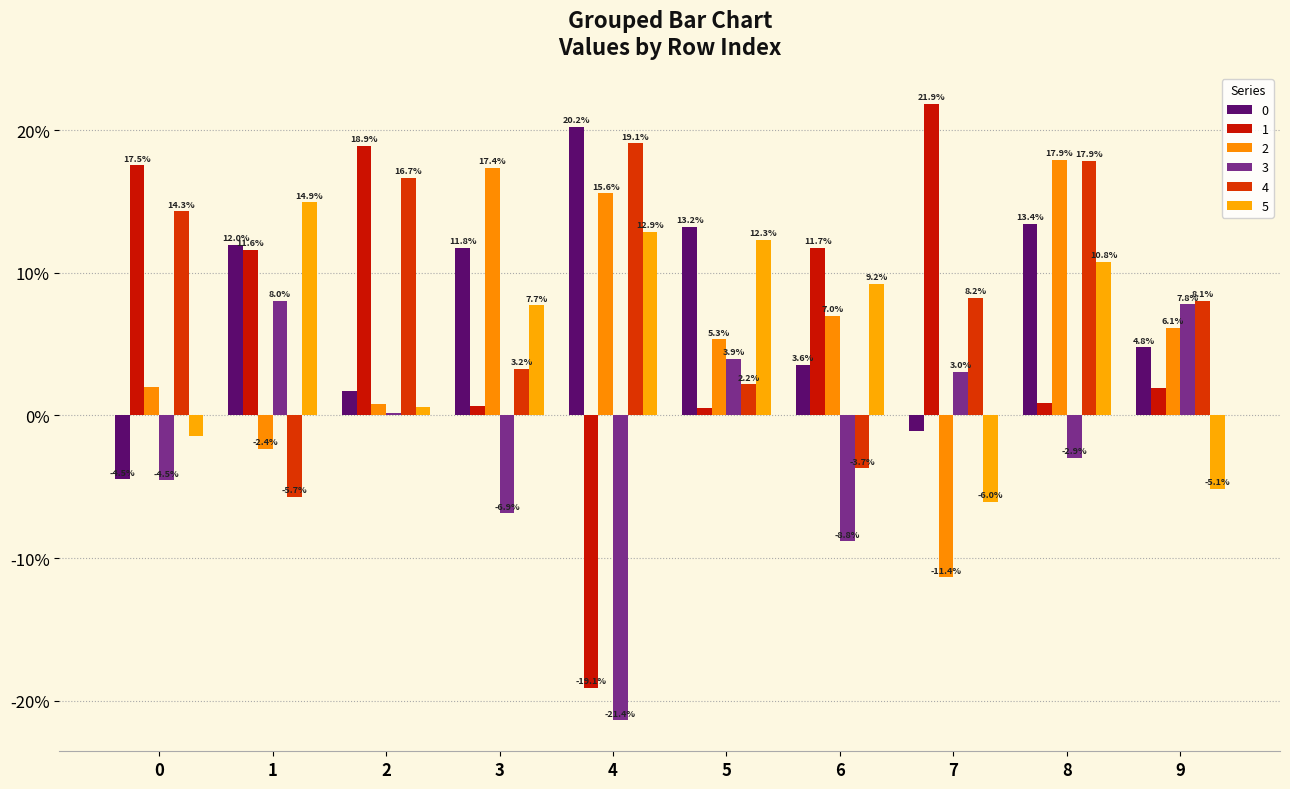

How many values in the 3 series exceed 0?

5